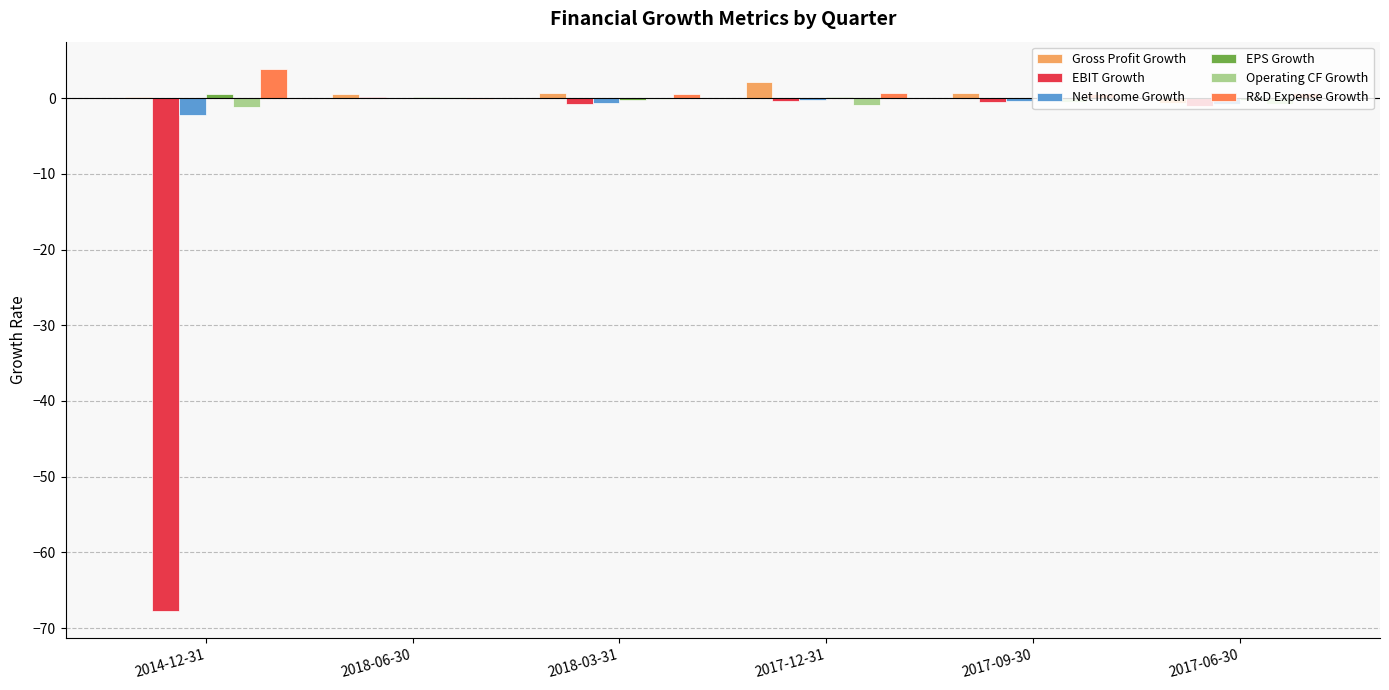

What is the average value of the Gross Profit Growth series?

0.6